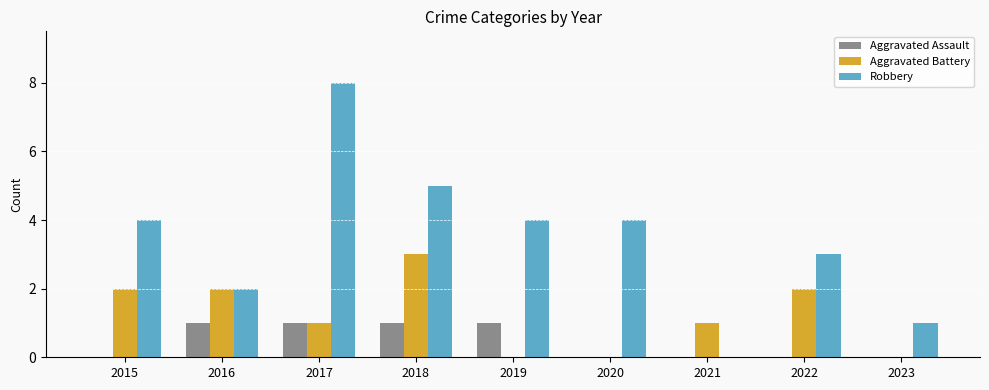

True or false: Robbery has a value of 5 at 2018.

True